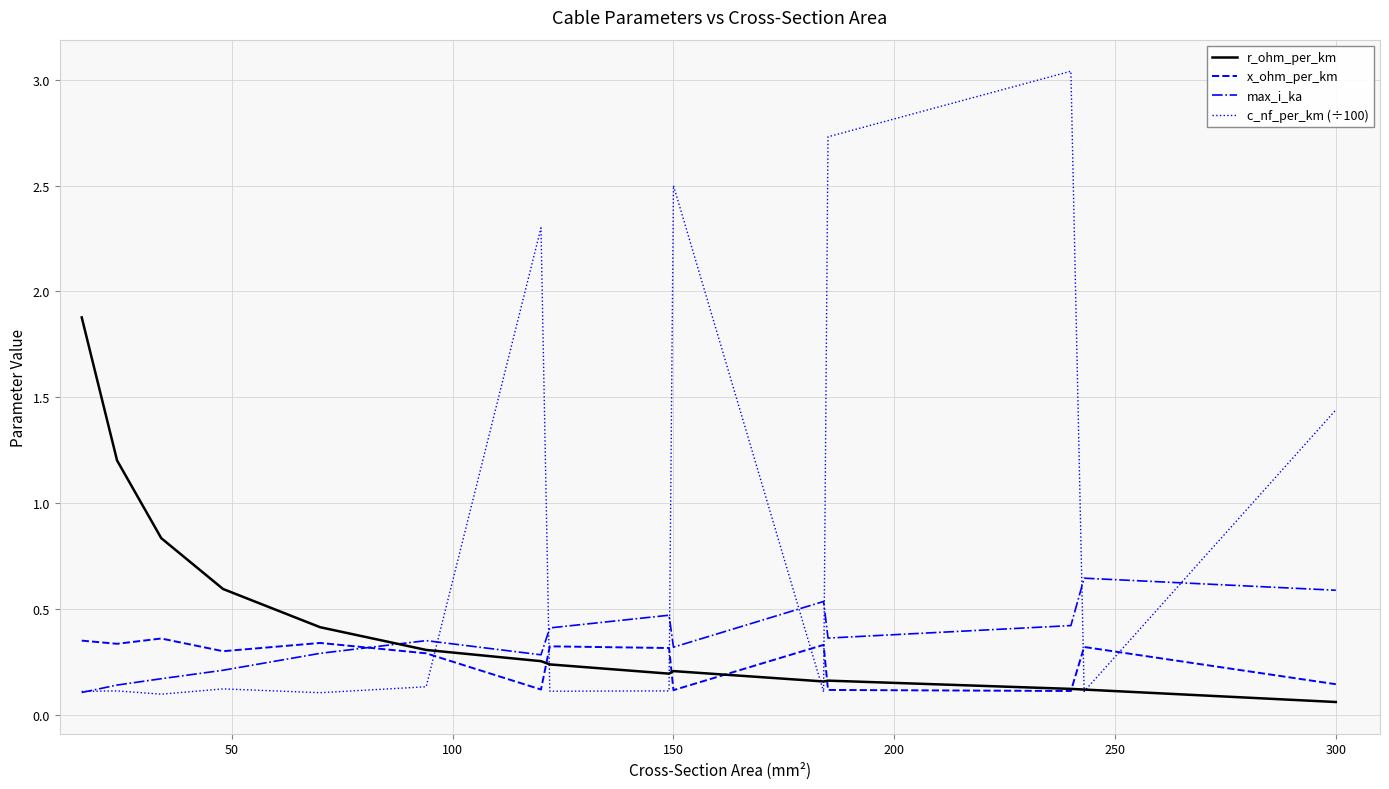

Is this an area chart (filled region under the line)?

No